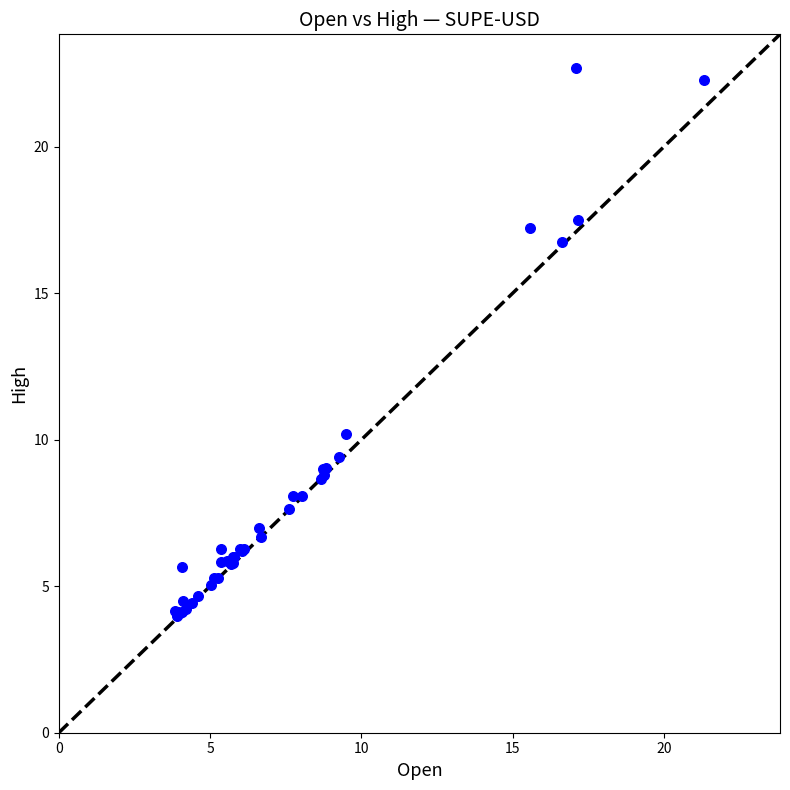

What Y value in the scatter plot is closest to 13?

10.2